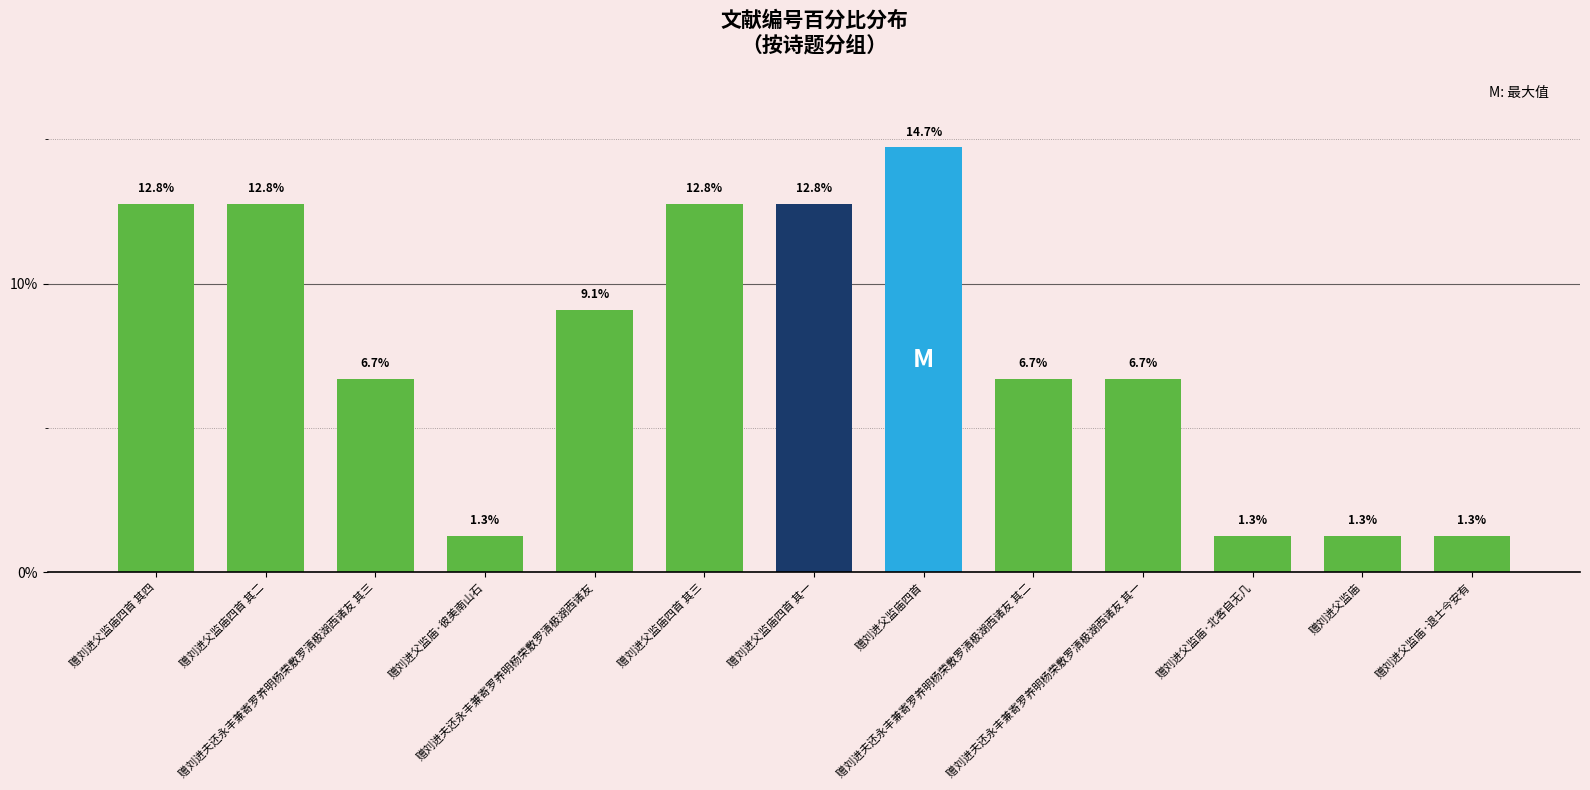

What is the average value?

7.7